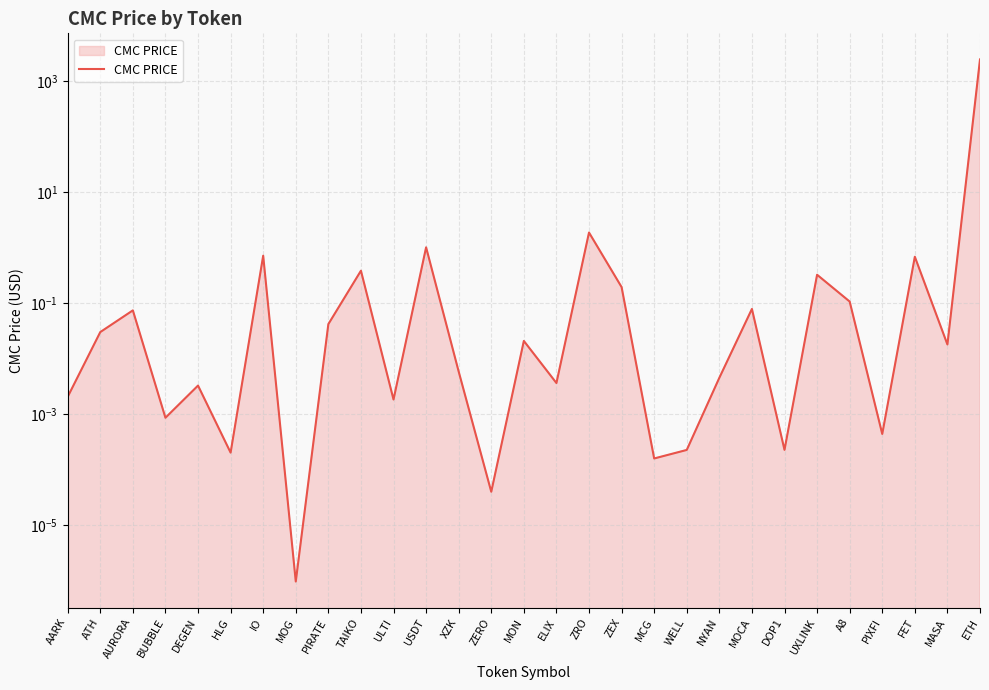

List the labels in order of value, largest first.

ETH, ZRO, USDT, IO, FET, TAIKO, UXLINK, ZEX, A8, MOCA, AURORA, PIRATE, ATH, MON, MASA, XZK, NYAN, ELIX, DEGEN, AARK, ULTI, BUBBLE, PIXFI, DOP1, WELL, HLG, MCG, ZERO, MOG